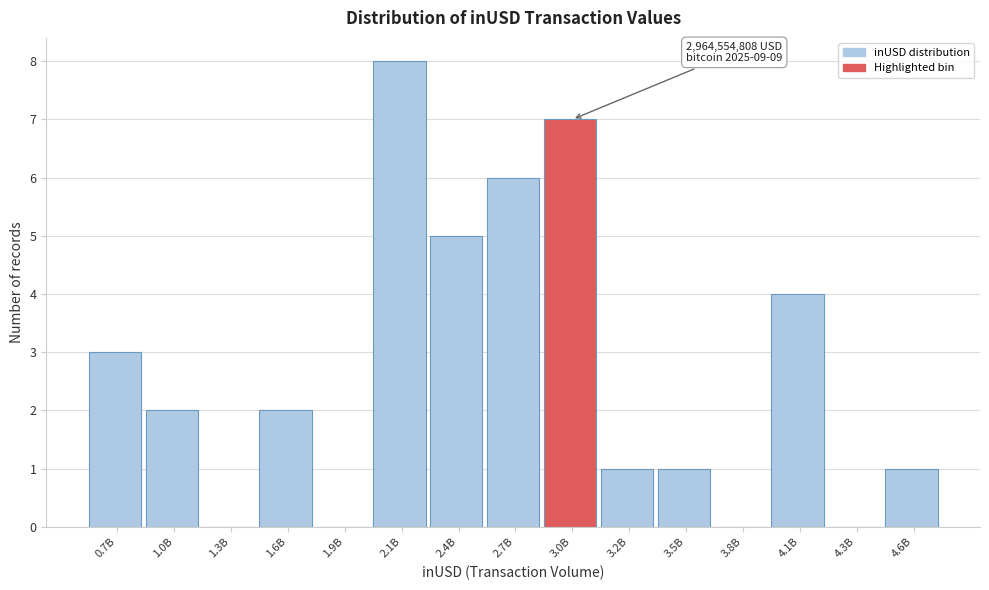

Reading right to left, list all the values displayed in this chart.

4.6B=1	4.3B=0	4.1B=4	3.8B=0	3.5B=1	3.2B=1	3.0B=7	2.7B=6	2.4B=5	2.1B=8	1.9B=0	1.6B=2	1.3B=0	1.0B=2	0.7B=3